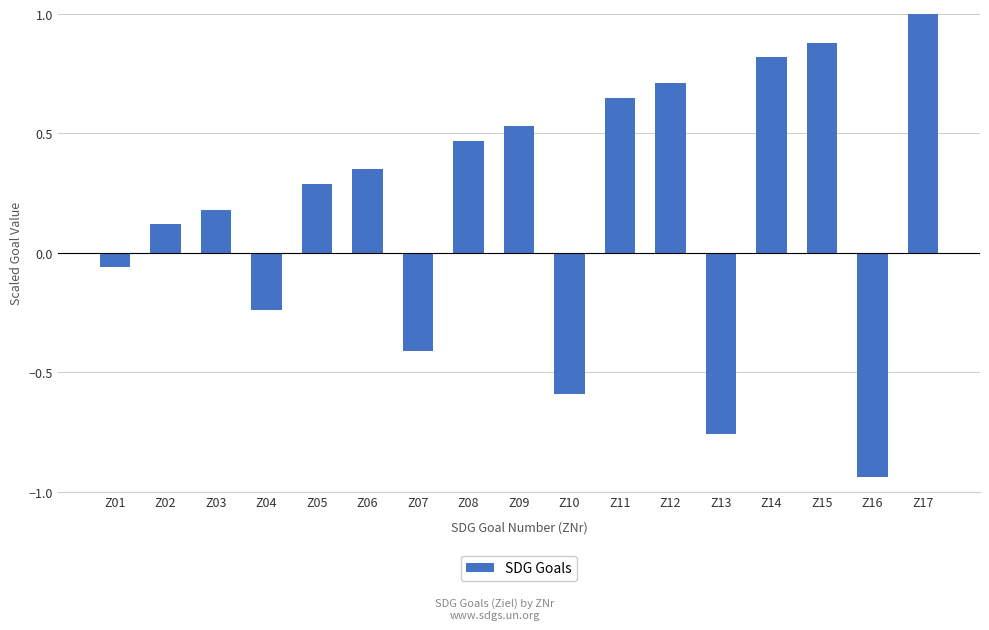

Rank the categories by value from highest to lowest.

Z17, Z15, Z14, Z12, Z11, Z09, Z08, Z06, Z05, Z03, Z02, Z01, Z04, Z07, Z10, Z13, Z16